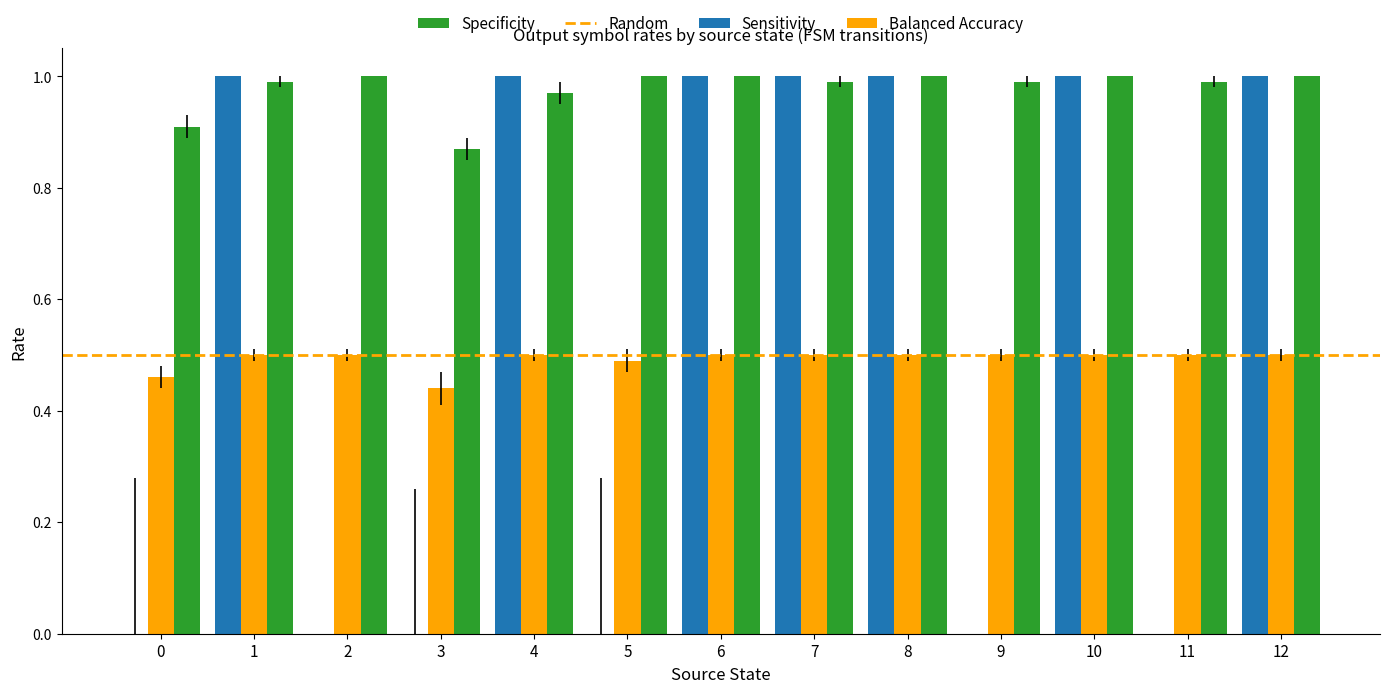

Which series has the largest total across all categories?

Specificity